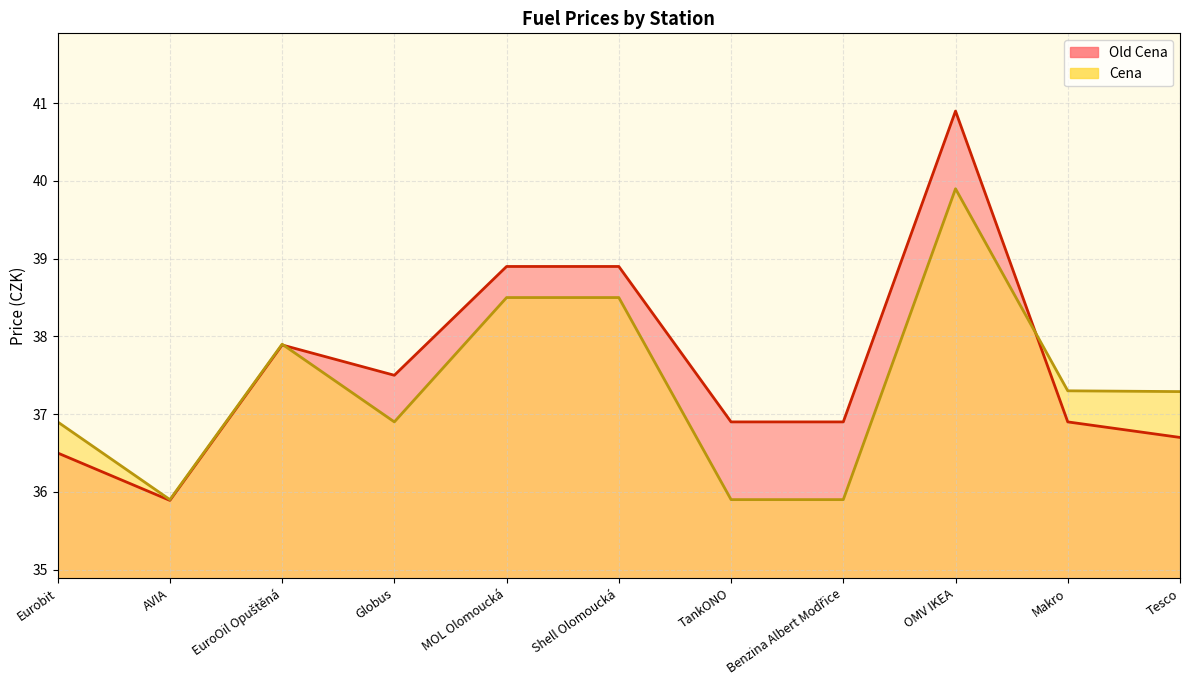

How many values in the Cena series exceed 37?

6